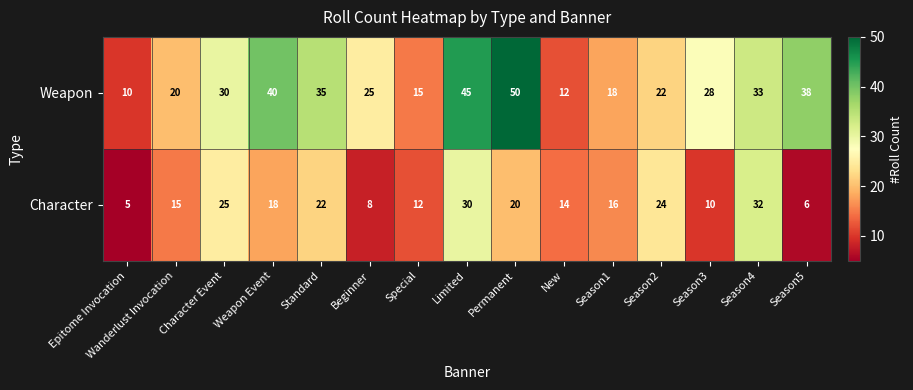

At which category is the sum across all series the highest?

Limited